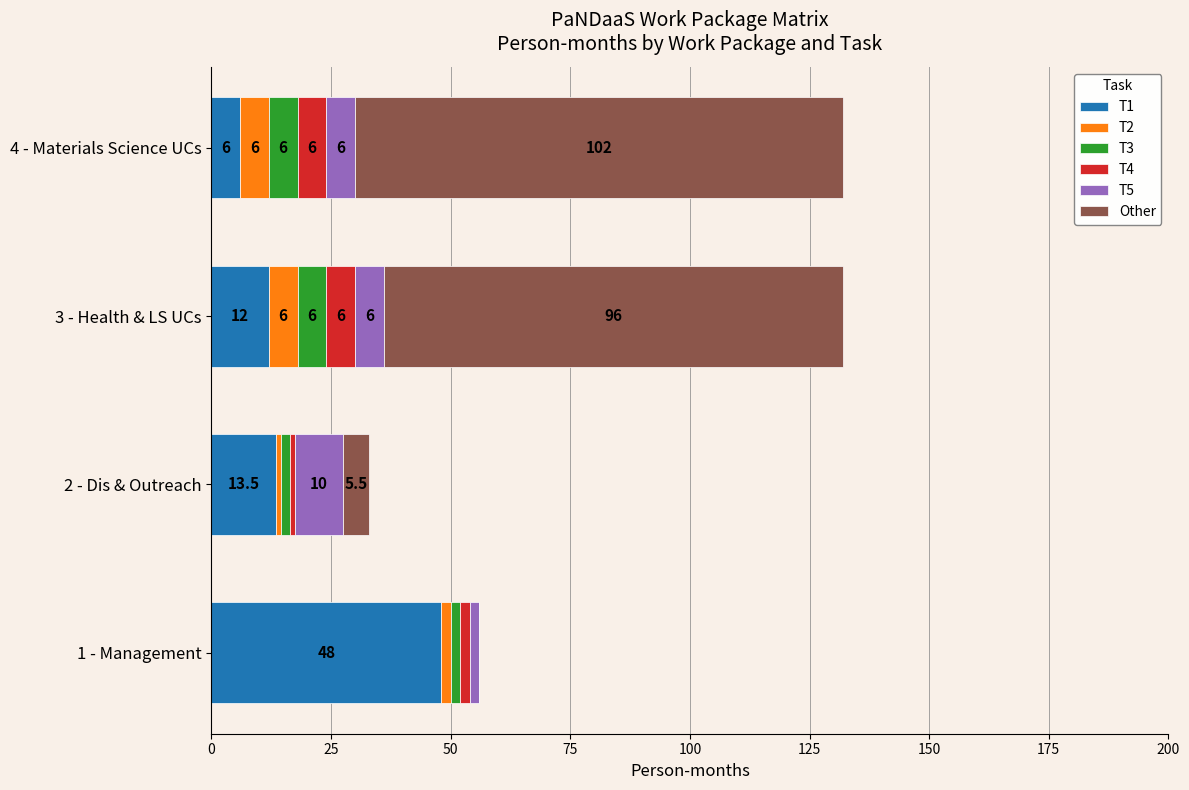

How many categories are shown in the chart?

4